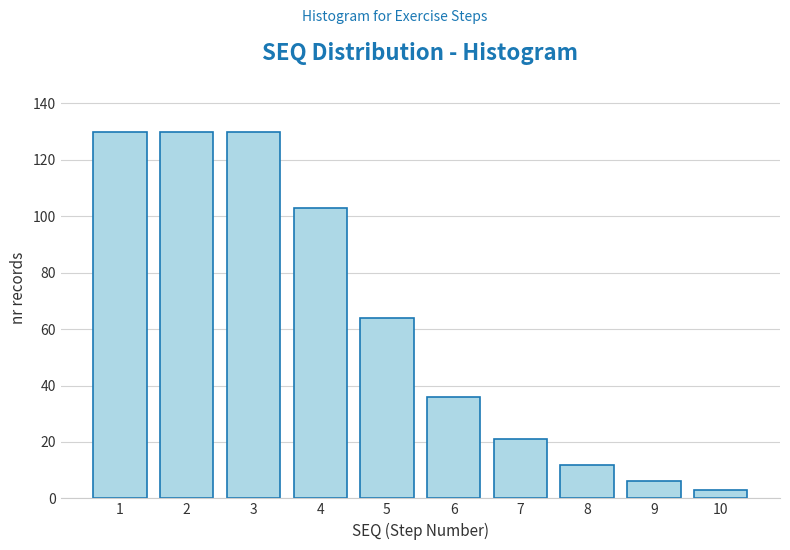

Reading left to right, list all the values displayed in this chart.

1=130	2=130	3=130	4=103	5=64	6=36	7=21	8=12	9=6	10=3